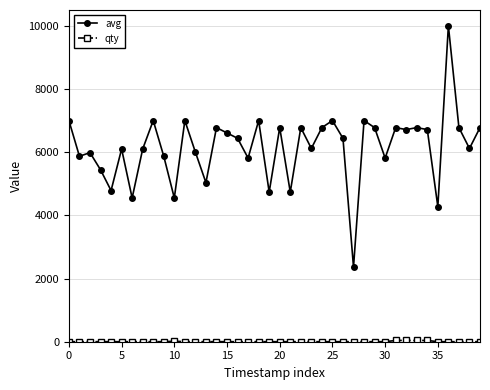

How many lines are shown in the chart?

2